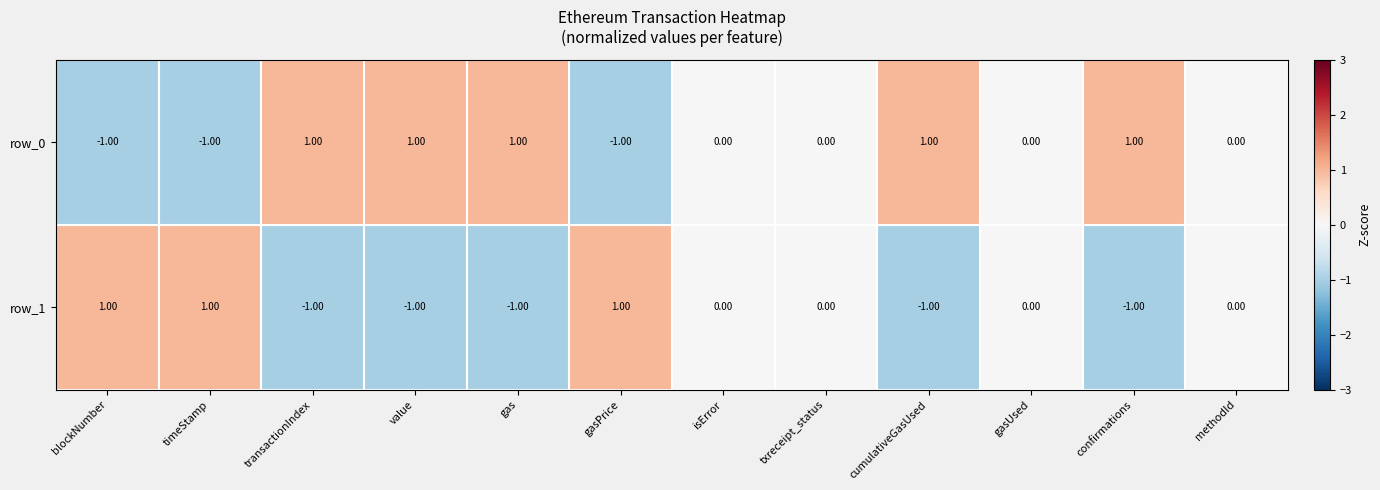

Which series has the largest total across all categories?

row_0